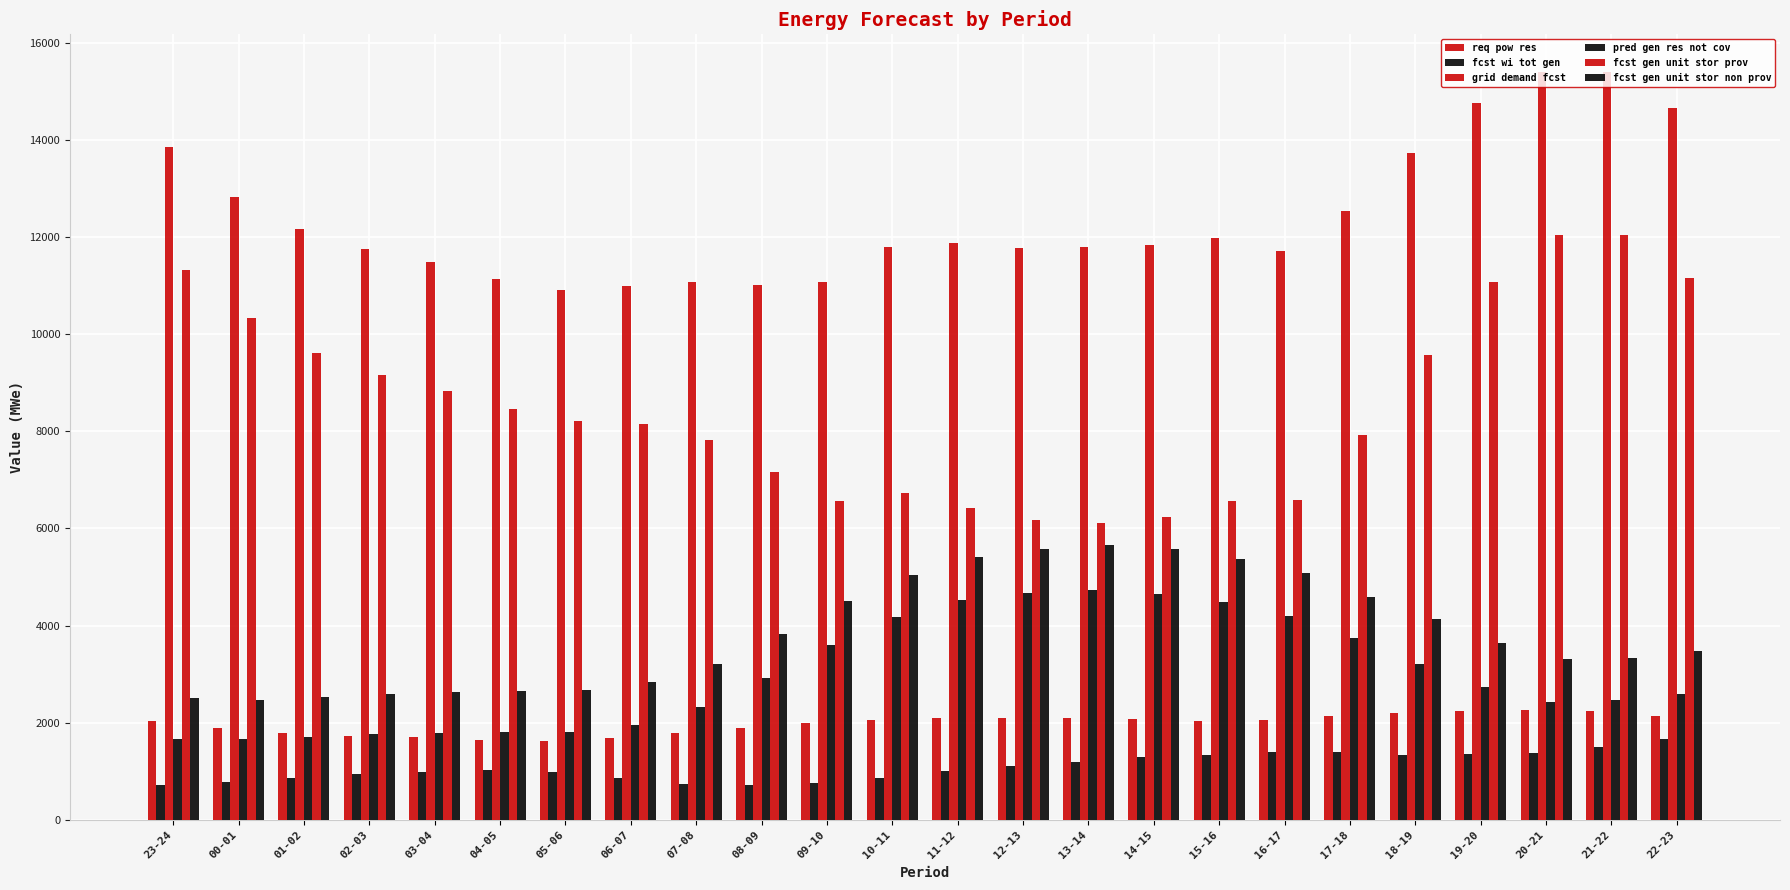

Which category has the highest value in the req pow res series?

20-21